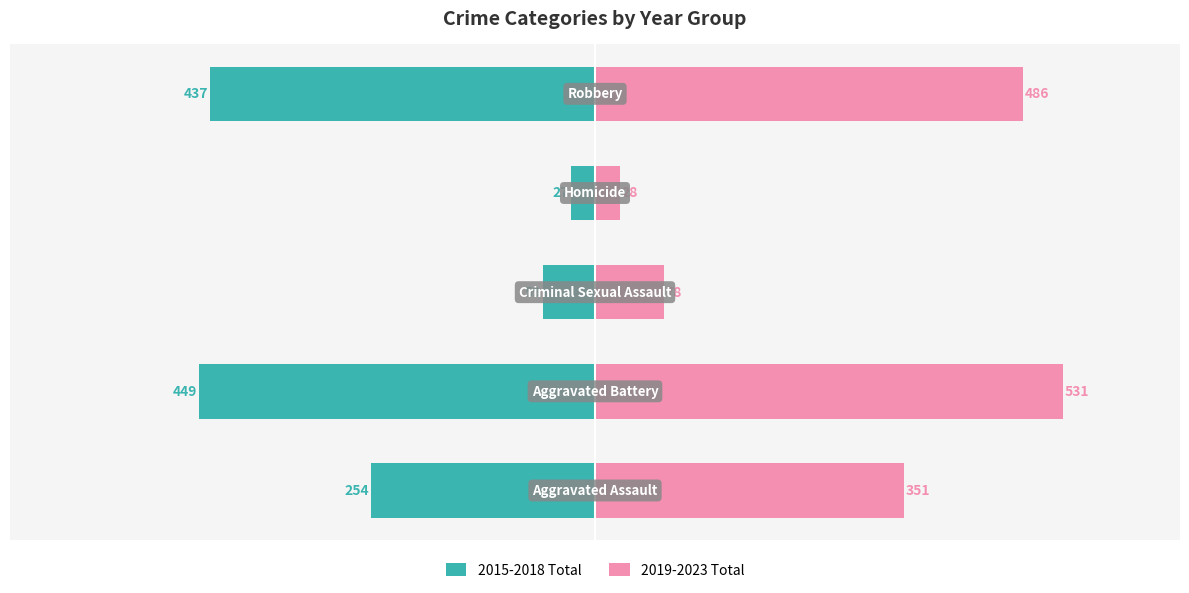

What is the approximate value of 2015-2018 Total at 0?

-437